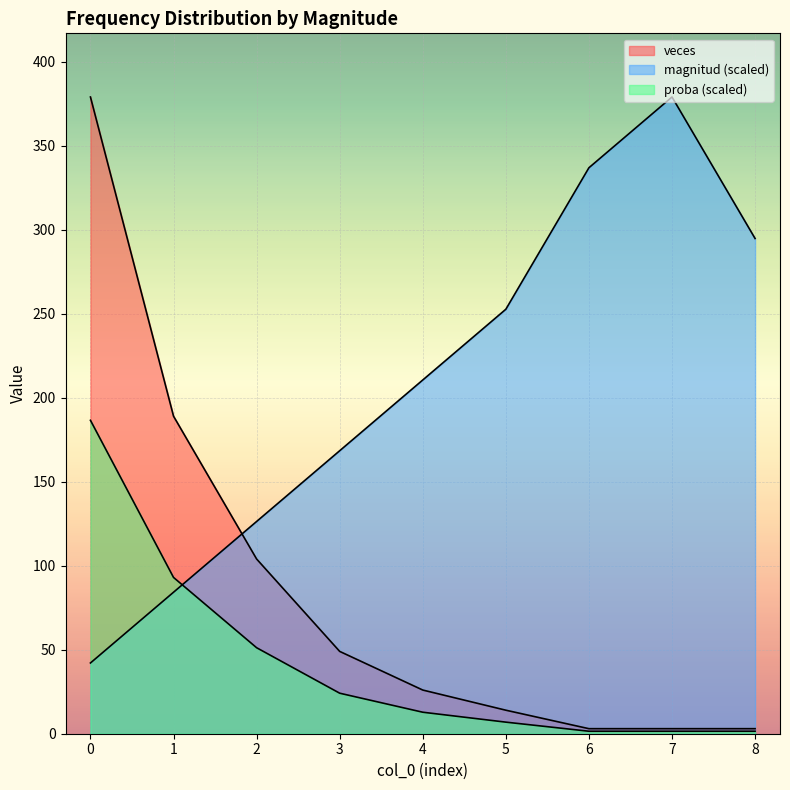

How many data points in veces are above 26?

4